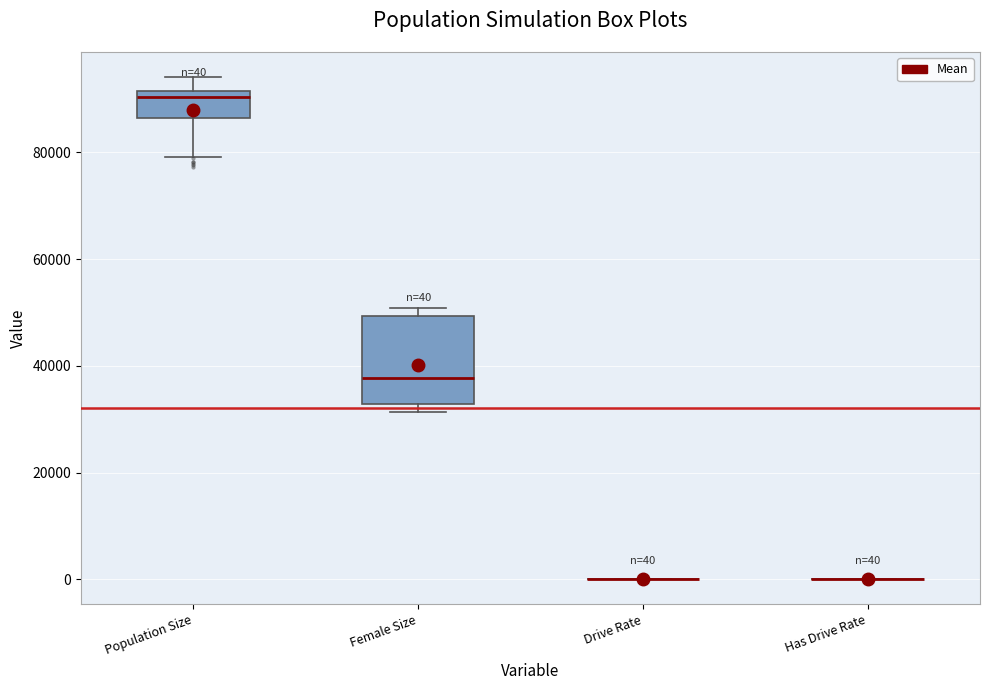

Comparing the boxes themselves (not the whiskers), which one is the tallest?

Female Size